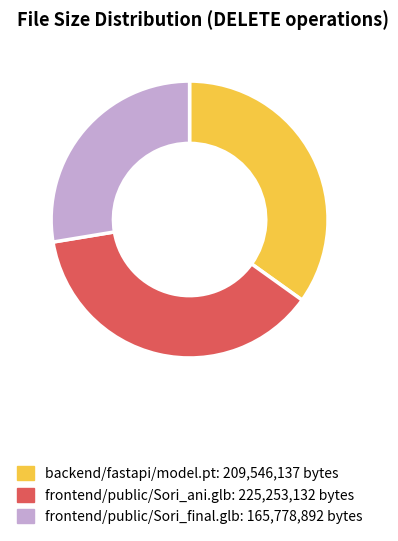

Rank the categories by value from lowest to highest.

frontend/public/Sori_final.glb, backend/fastapi/model.pt, frontend/public/Sori_ani.glb